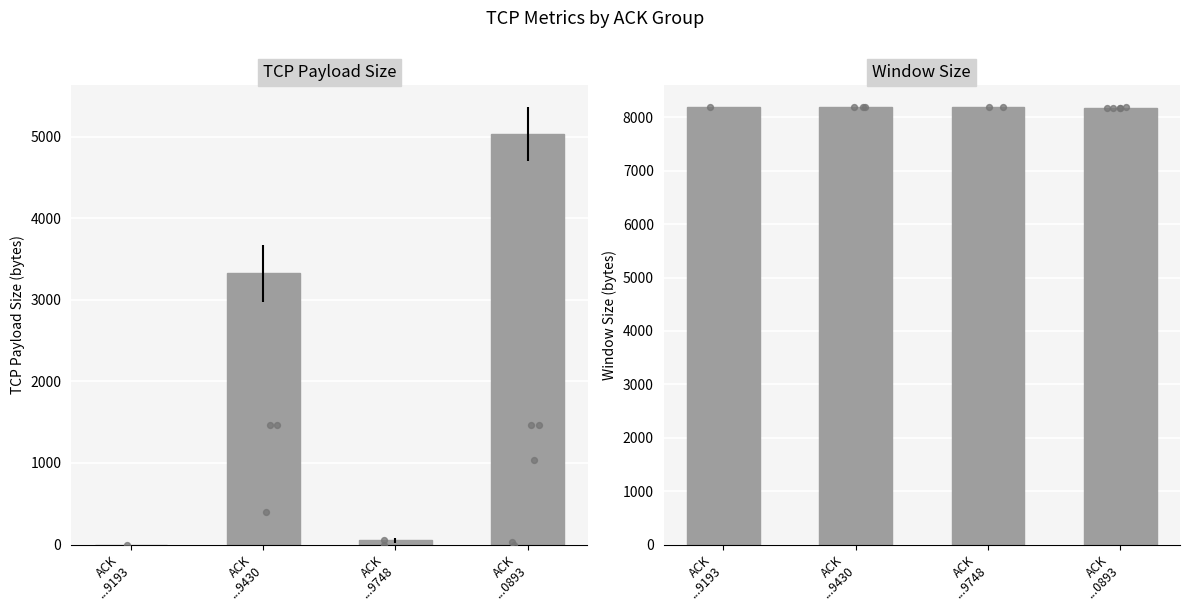

Approximately how many times larger is the value at ACK
...9193 compared to ACK
...9430?

1.0